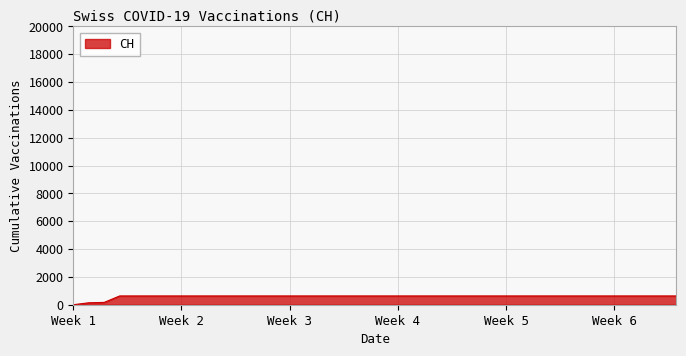

What is the greatest value displayed?

631